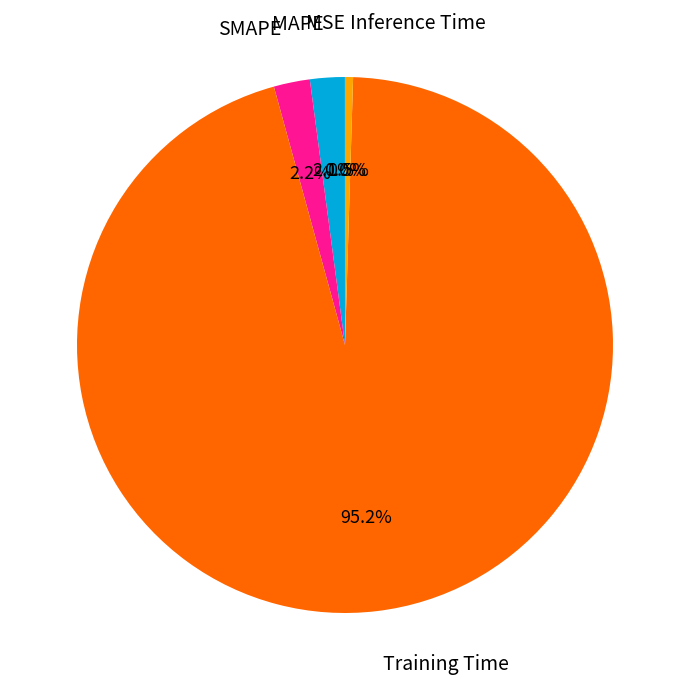

What is the largest slice in the pie chart?

Training Time